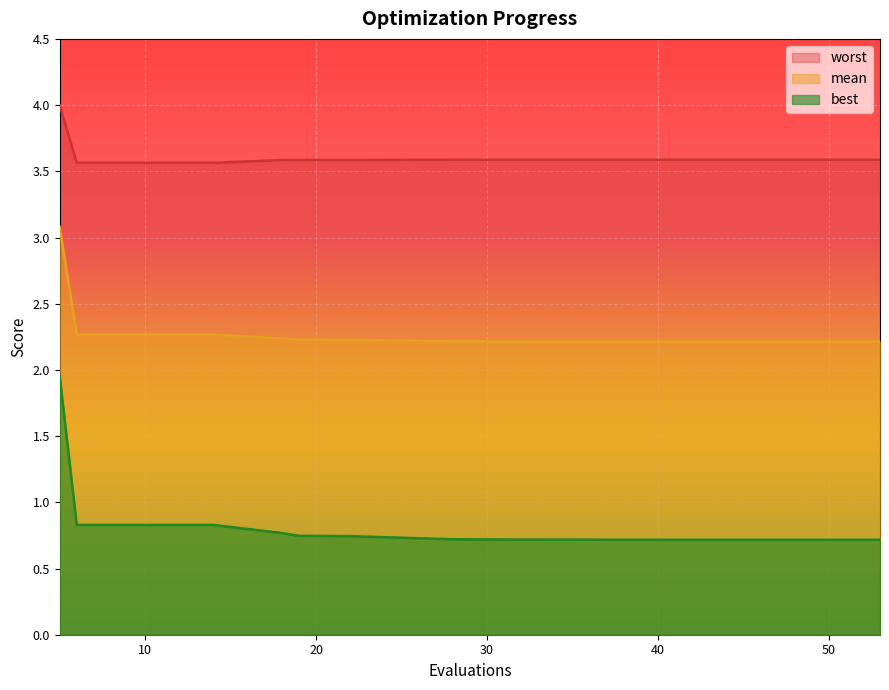

Which category has the lowest value in the mean series?

53